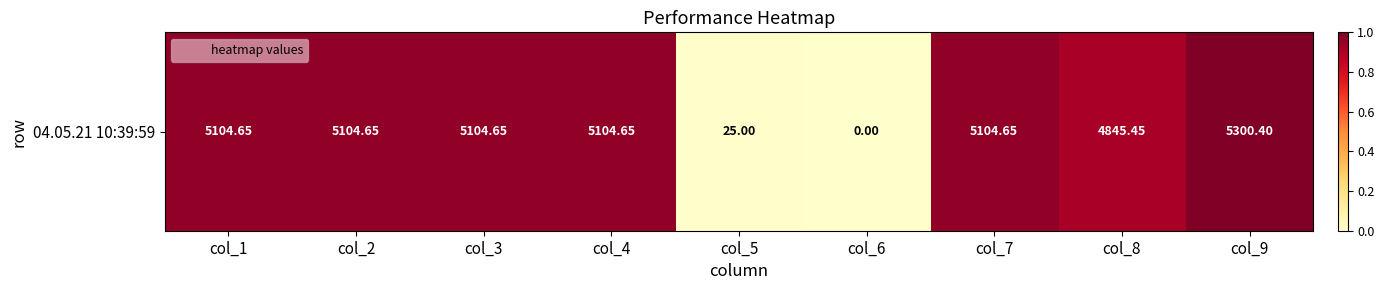

The value at col_6 is 0.0. True or false?

True